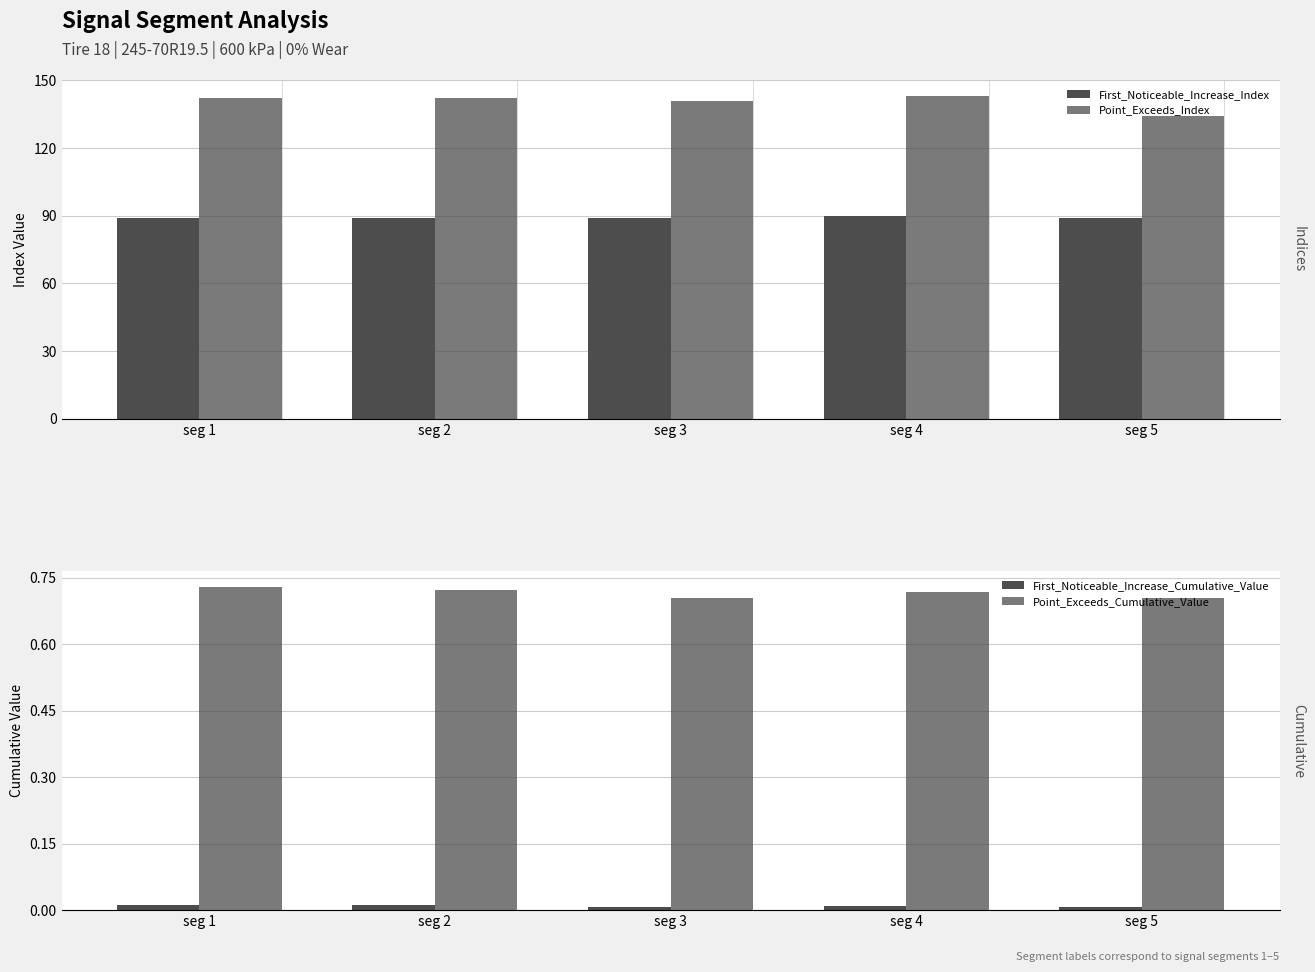

The value of First_Noticeable_Increase_Index at seg 1 is 89.0. True or false?

True